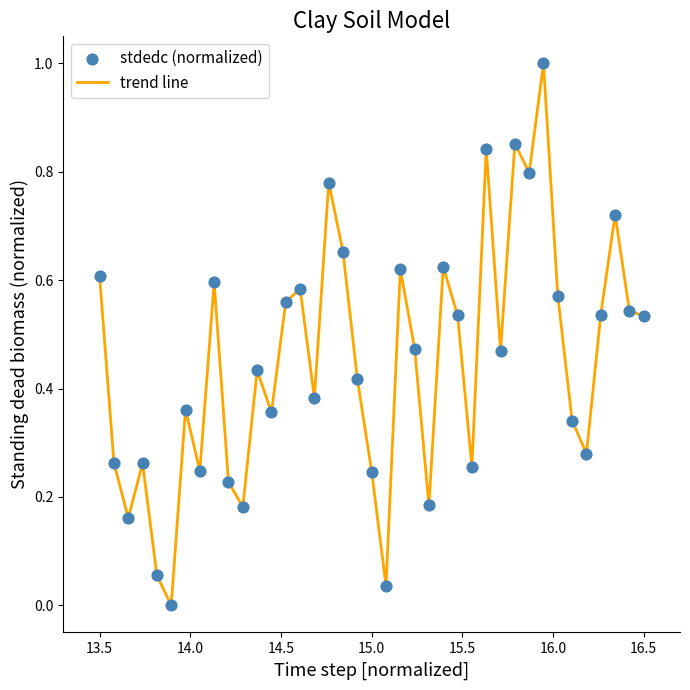

What is the greatest value displayed?

1.0